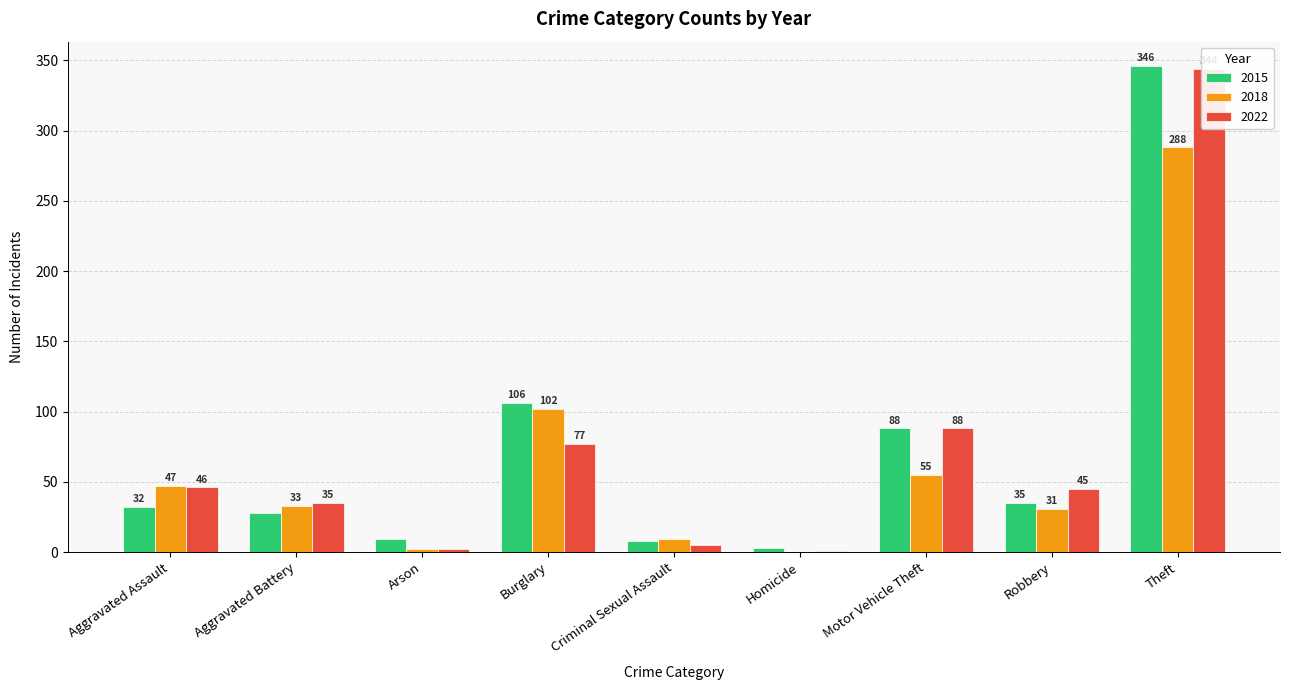

Which series has the widest spread of values?

2015